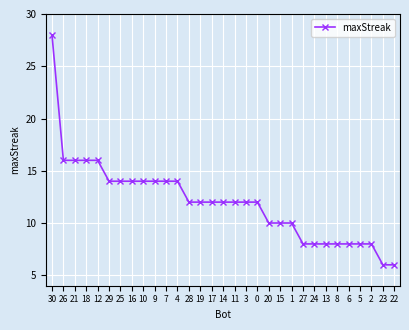

Reading left to right, what are all the values shown in this chart?

28	16	16	16	16	14	14	14	14	14	14	14	12	12	12	12	12	12	12	10	10	10	8	8	8	8	8	8	8	6	6